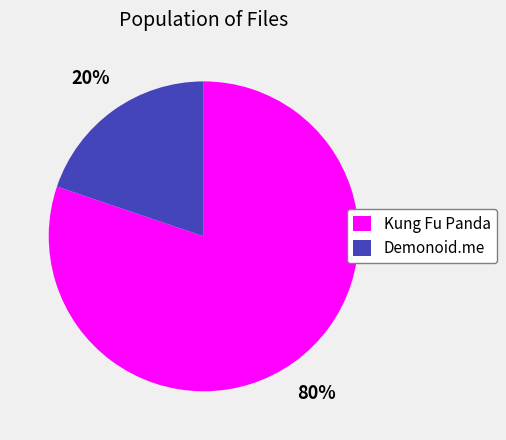

Is Kung Fu Panda the majority of the pie?

Yes